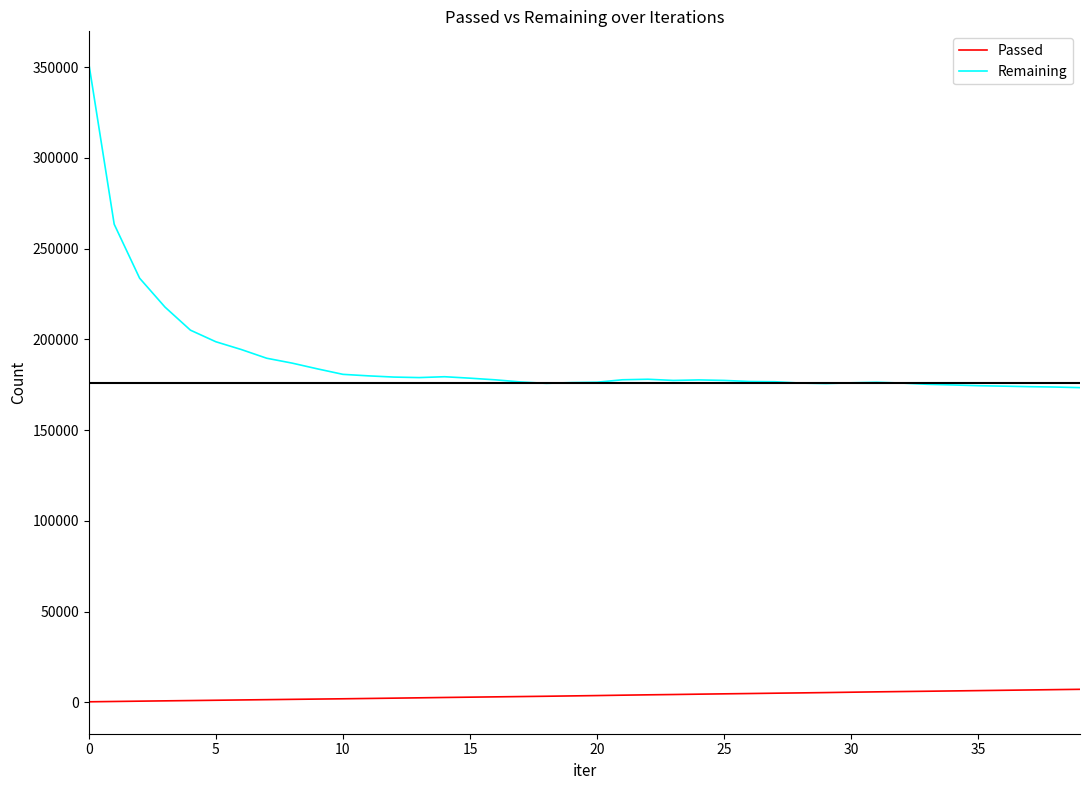

What is the minimum value for Remaining?

173457